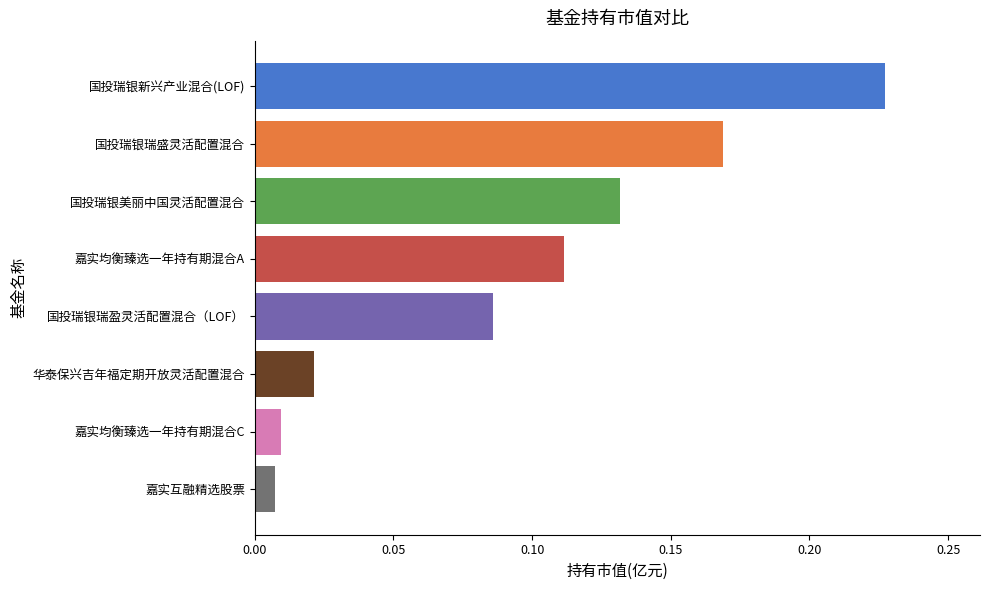

Is it true that the value at 国投瑞银美丽中国灵活配置混合 is 0.2?

False